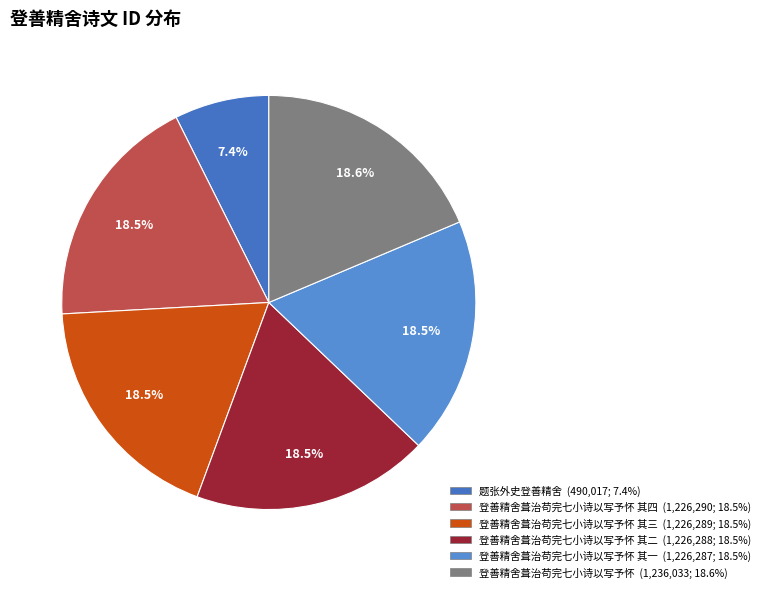

Rank the categories by value from highest to lowest.

登善精舍葺治苟完七小诗以写予怀, 登善精舍葺治苟完七小诗以写予怀 其四, 登善精舍葺治苟完七小诗以写予怀 其三, 登善精舍葺治苟完七小诗以写予怀 其二, 登善精舍葺治苟完七小诗以写予怀 其一, 题张外史登善精舍